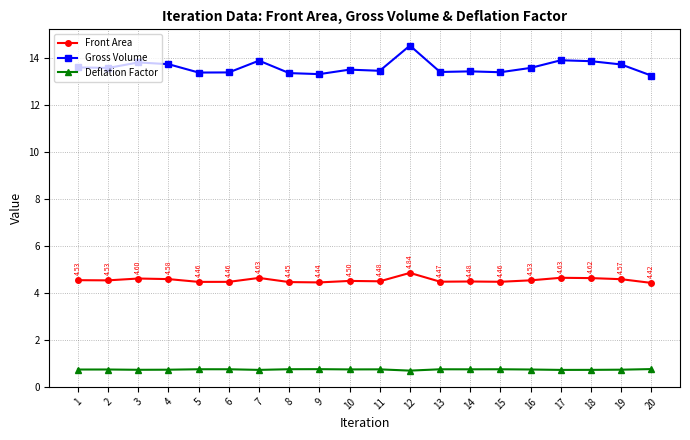

Which label corresponds to the largest value in the chart?

12